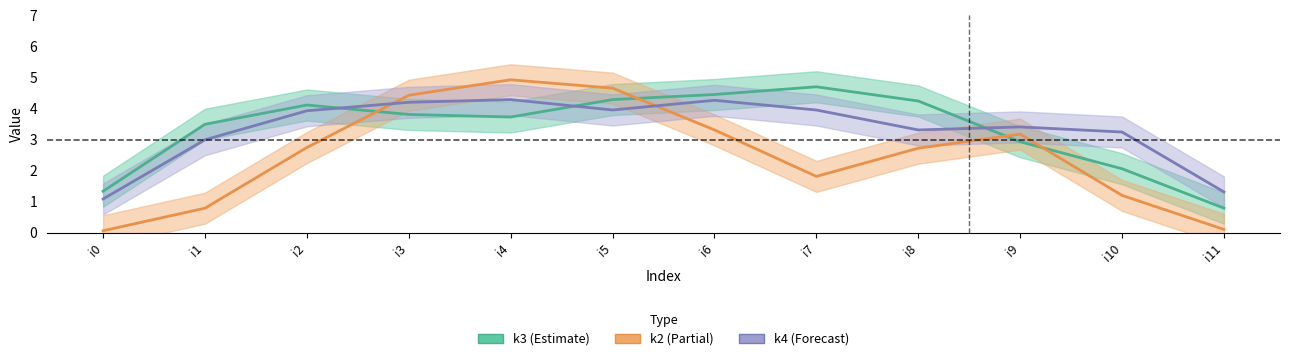

What is the difference between the second highest and minimum values in the k4 series?

3.2